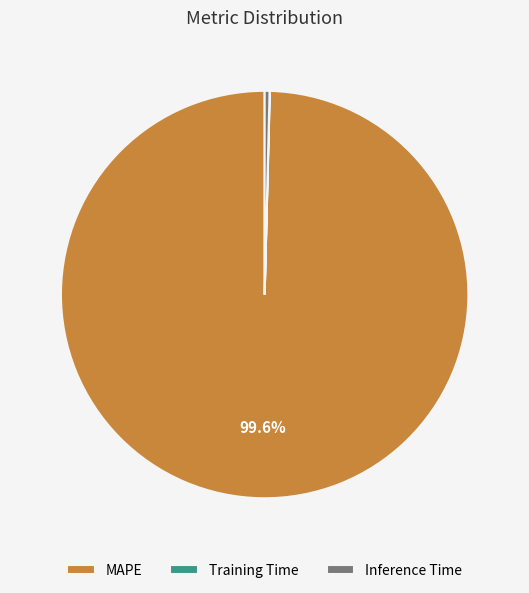

The Inference Time slice represents 0% of the pie. True or false?

True